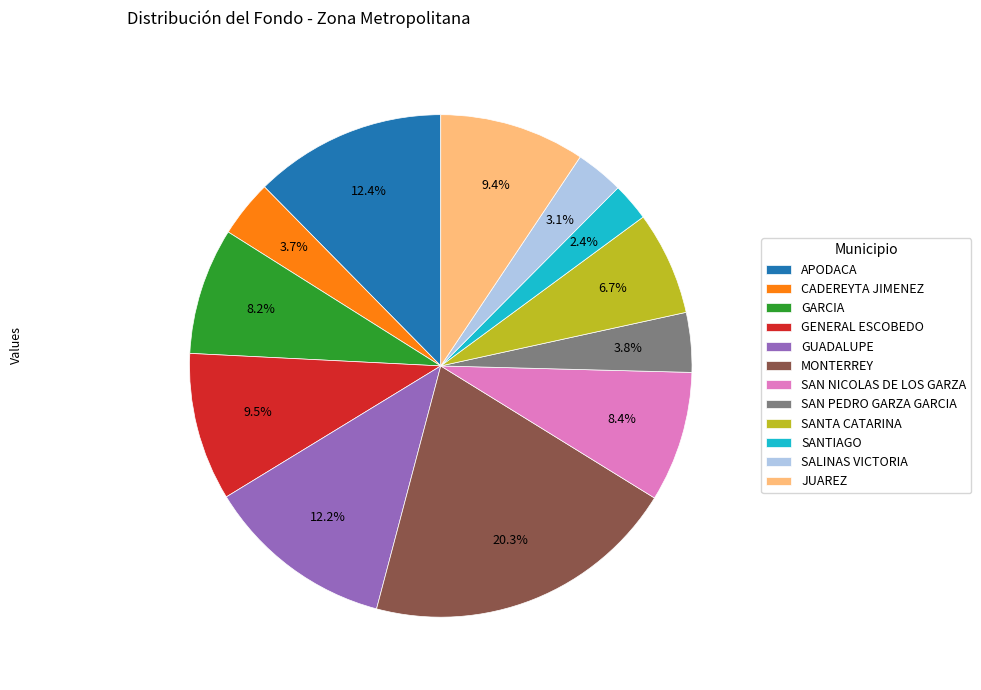

How many segments does this pie chart have?

12